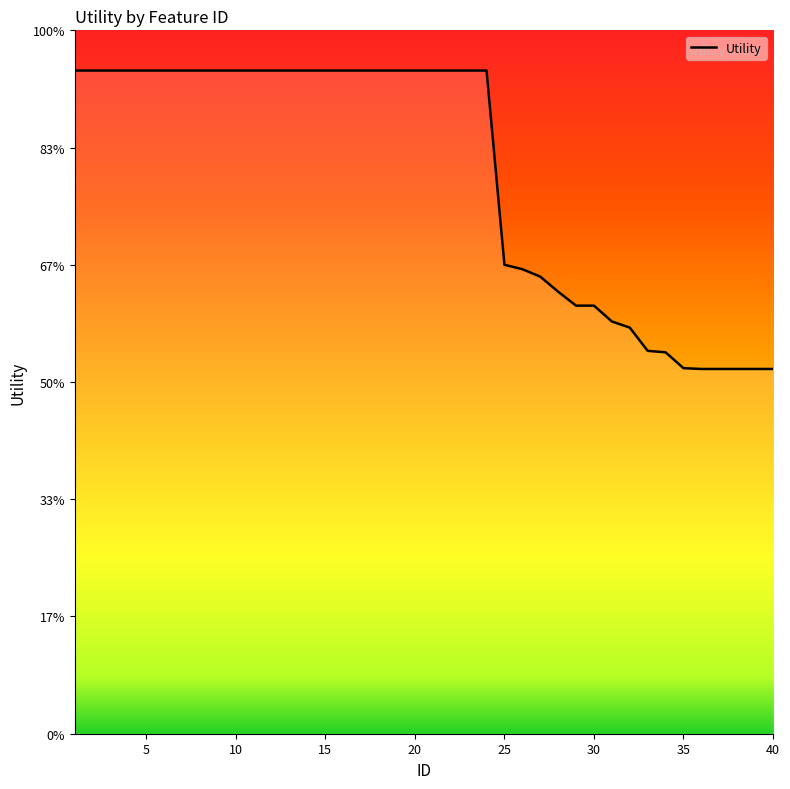

Which label corresponds to the smallest value in the chart?

36